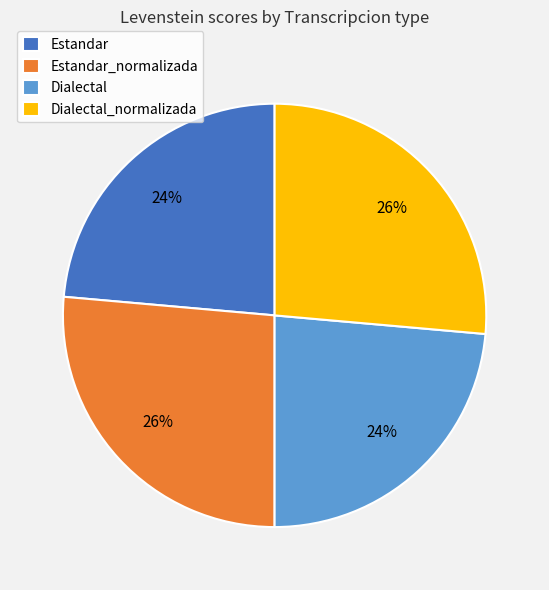

True or false: Dialectal accounts for 24% of the total.

True